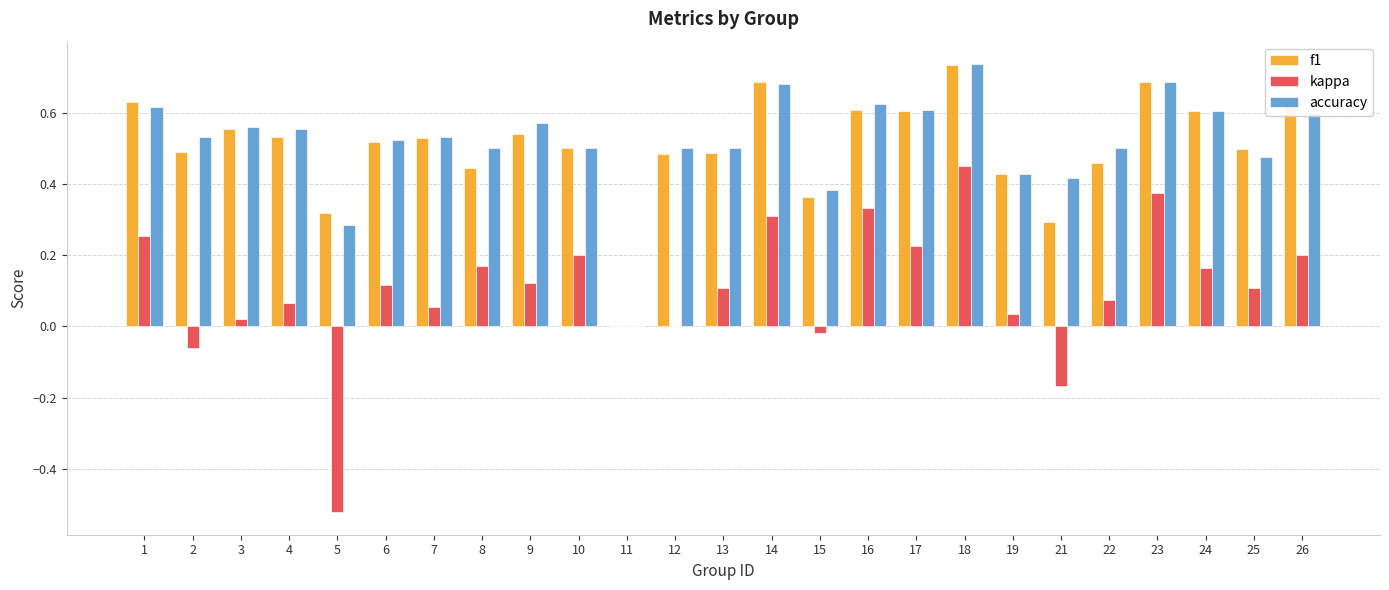

The f1 series shows 0.1 at 9. True or false?

False